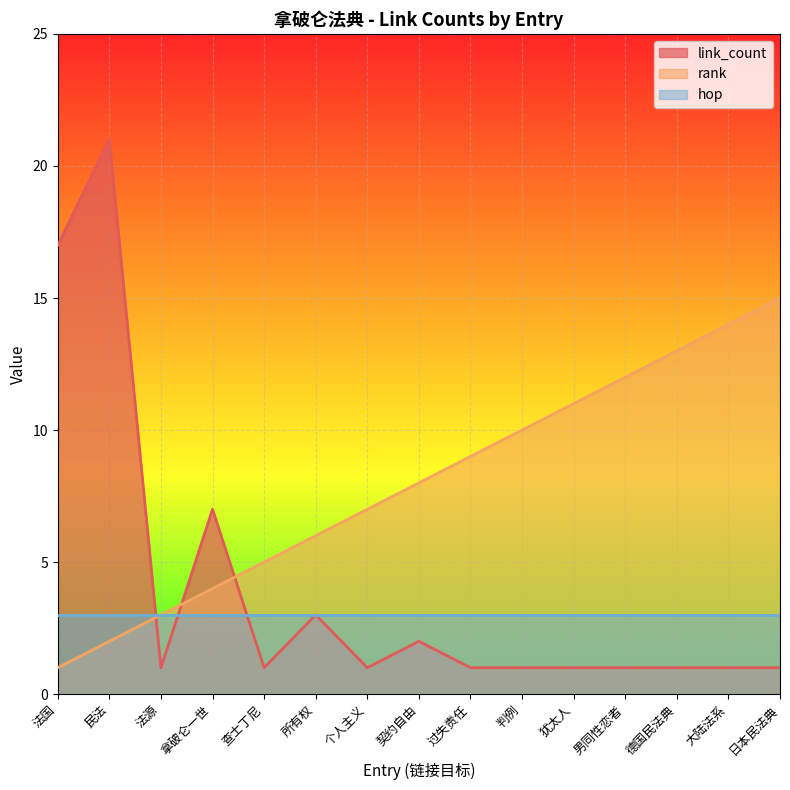

What is the smallest value displayed?

1